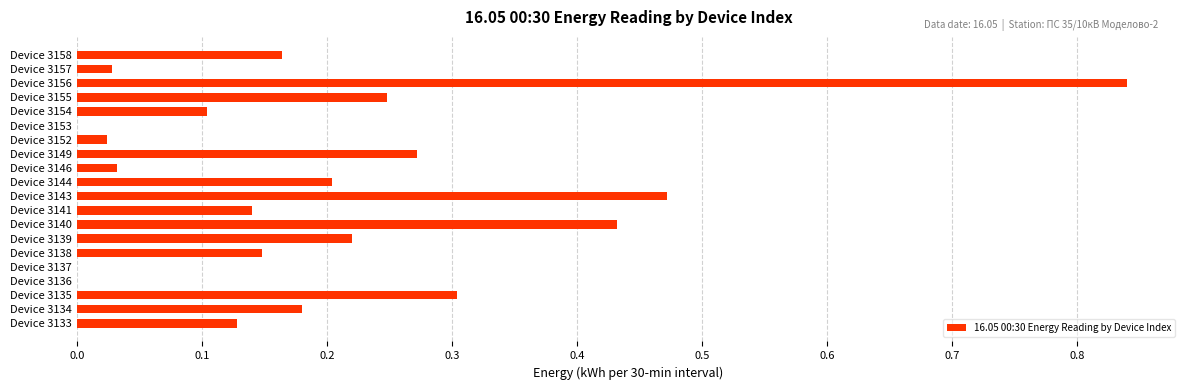

Which has a higher value, Device 3152 or Device 3139?

Device 3139